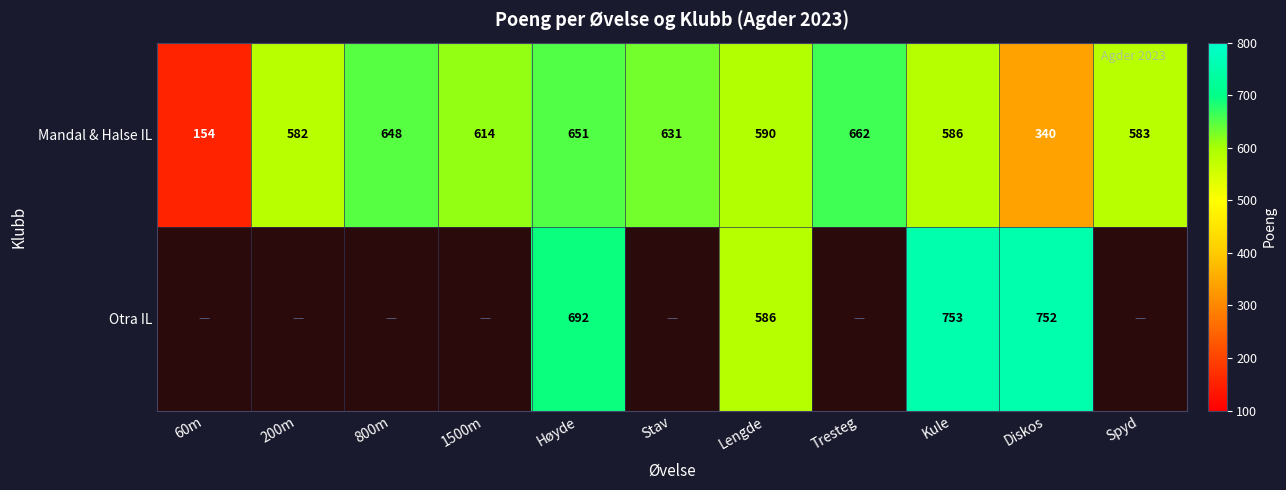

What is the difference between the highest and lowest values at Høyde?

41